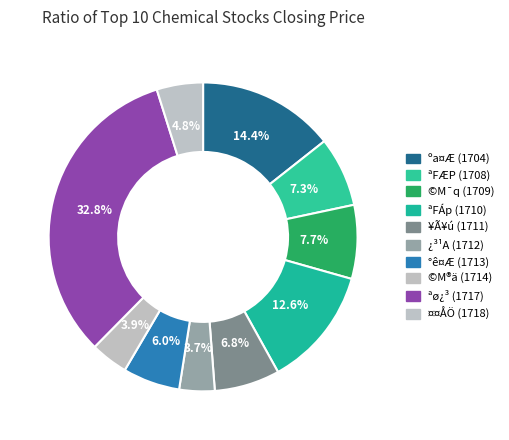

Is there a majority slice in this chart?

No